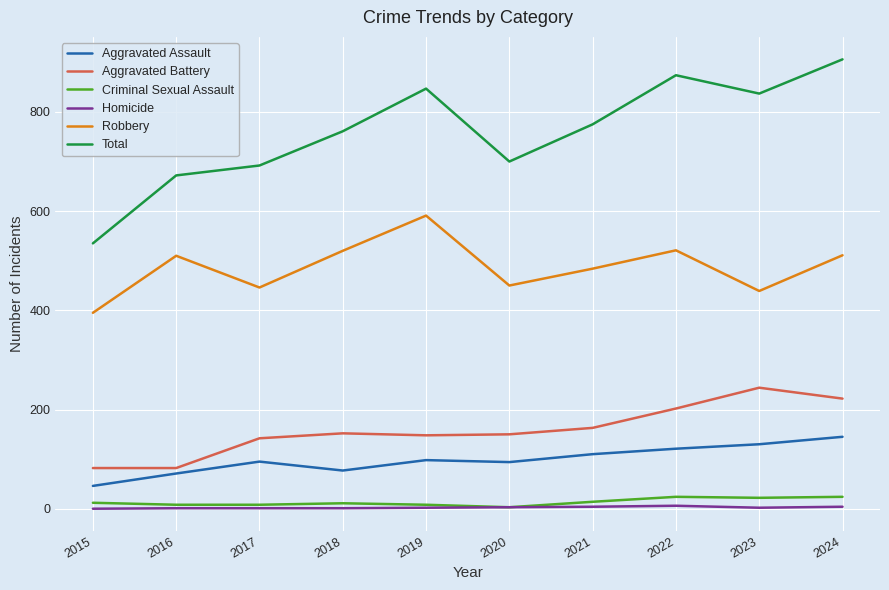

Which series has the largest total across all categories?

Total